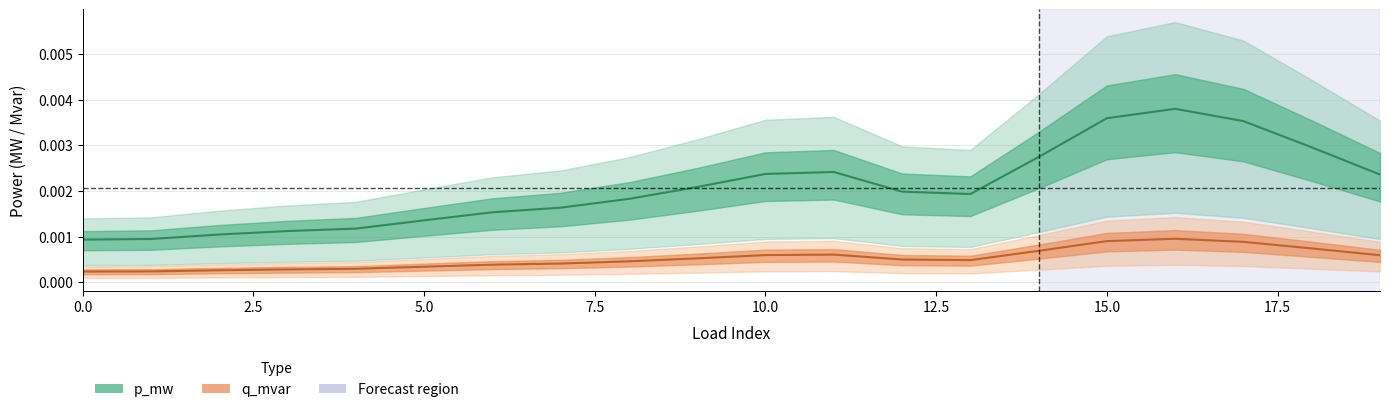

At which category is the sum across all series the highest?

16